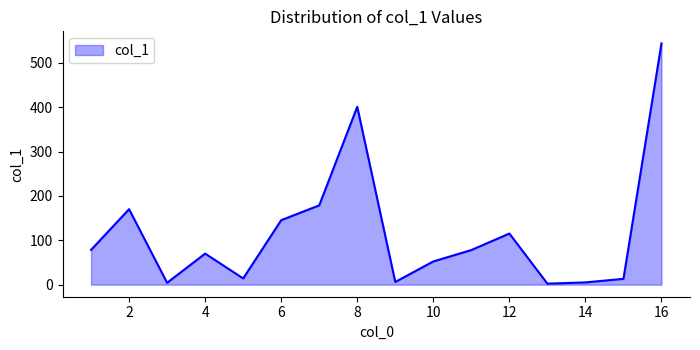

What is the maximum value shown in the chart?

543.7